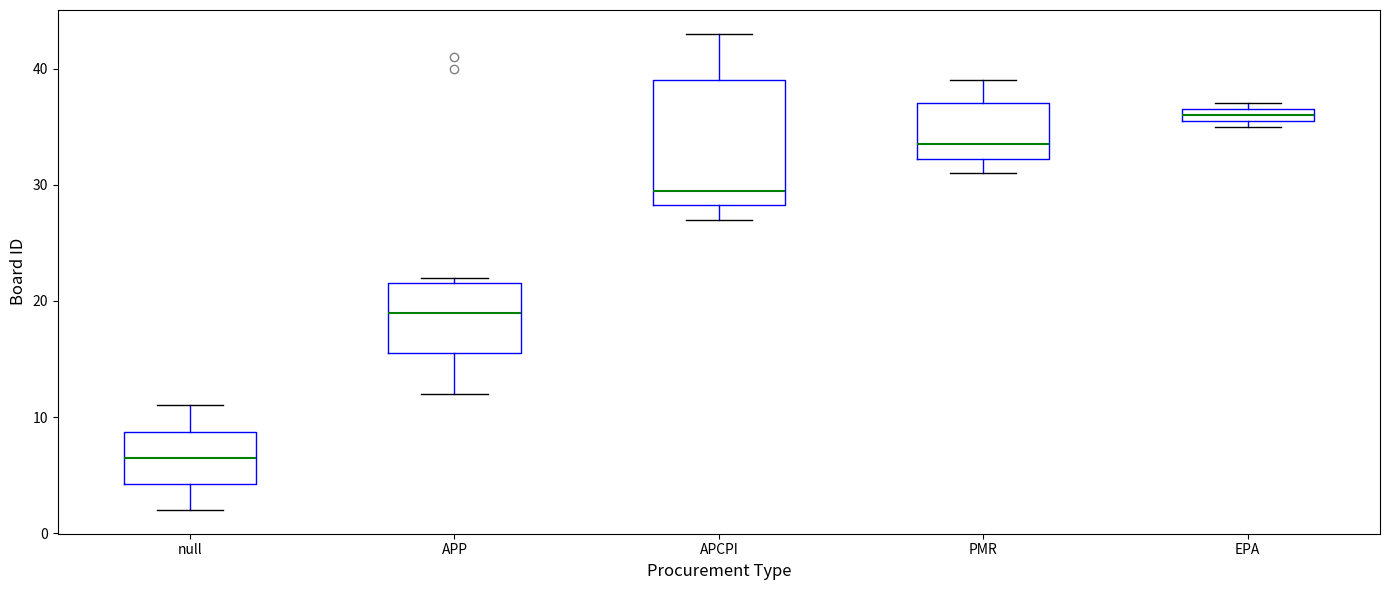

Which box has the highest median line?

EPA